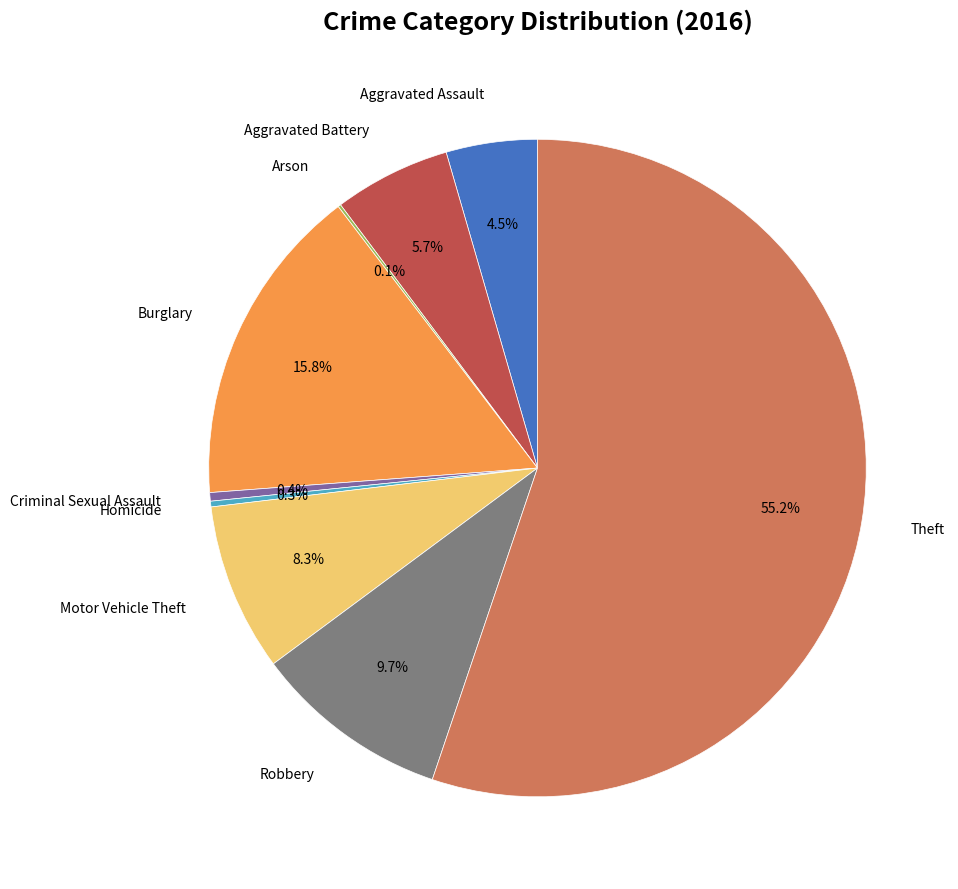

To the nearest percent, what is the difference between the largest and smallest slice percentages?

55%